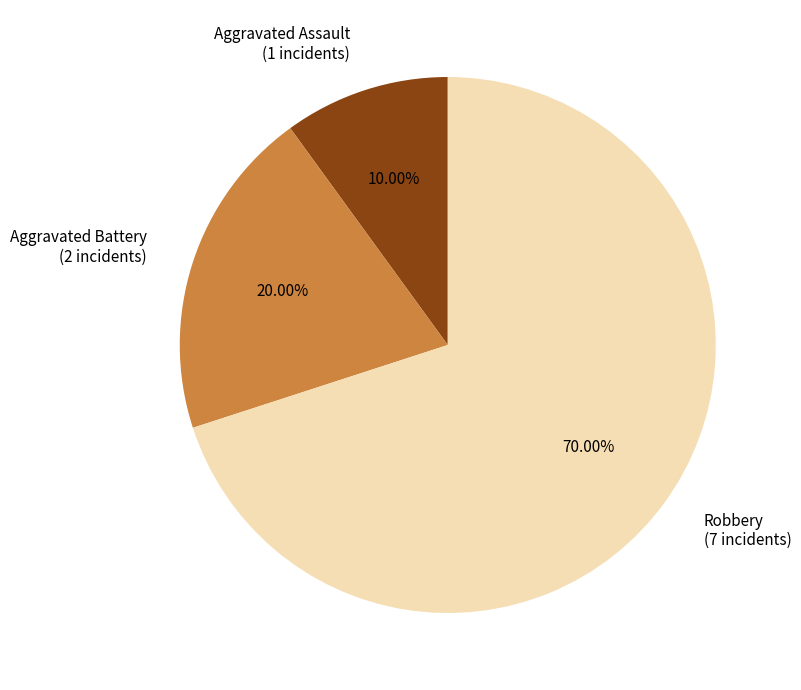

Is the sum of Robbery and Aggravated Assault greater than half?

Yes